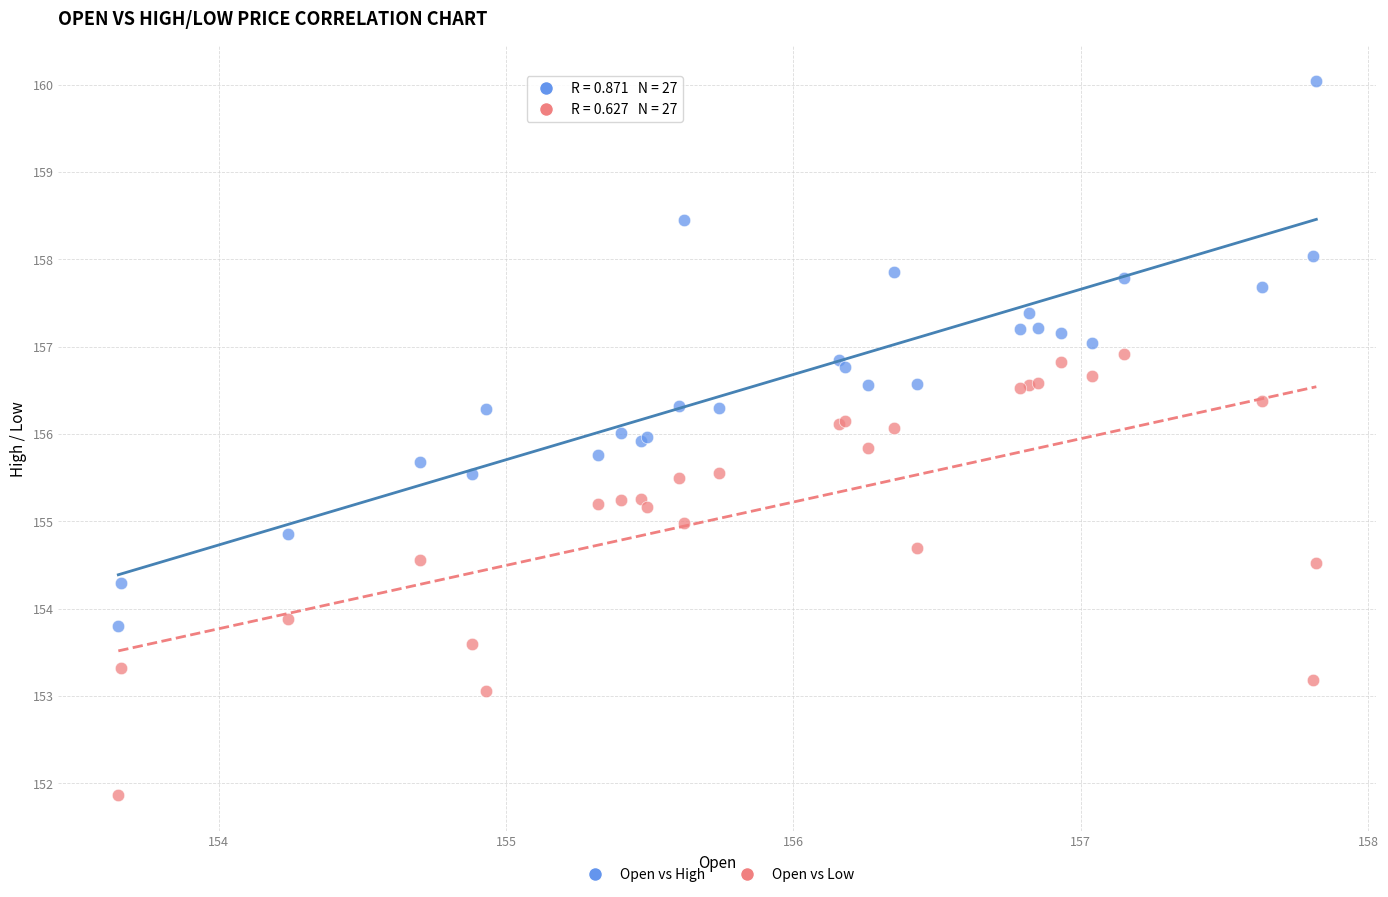

What is the X range (max minus min) for the scatter plot?

4.2